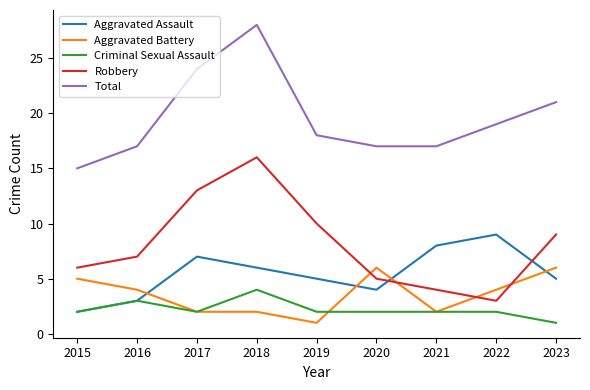

At which label does Aggravated Assault first exceed 5?

2017